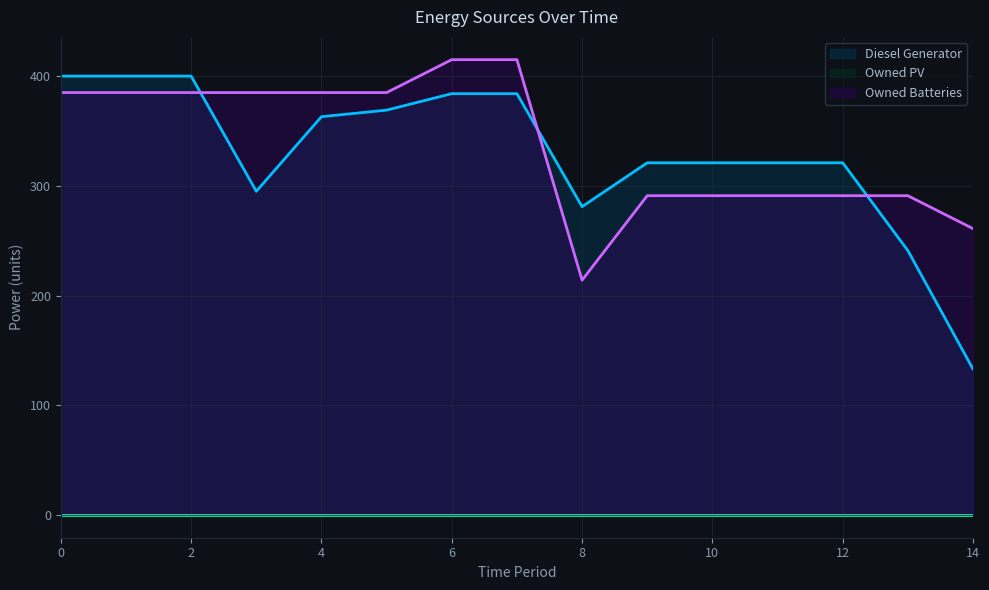

True or false: Diesel Generator and Owned Batteries cross at least once.

True